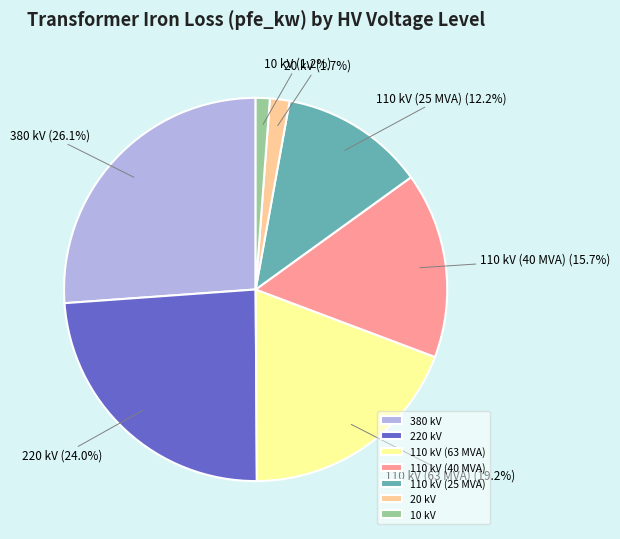

Does 220 kV account for over 50% of the chart?

No